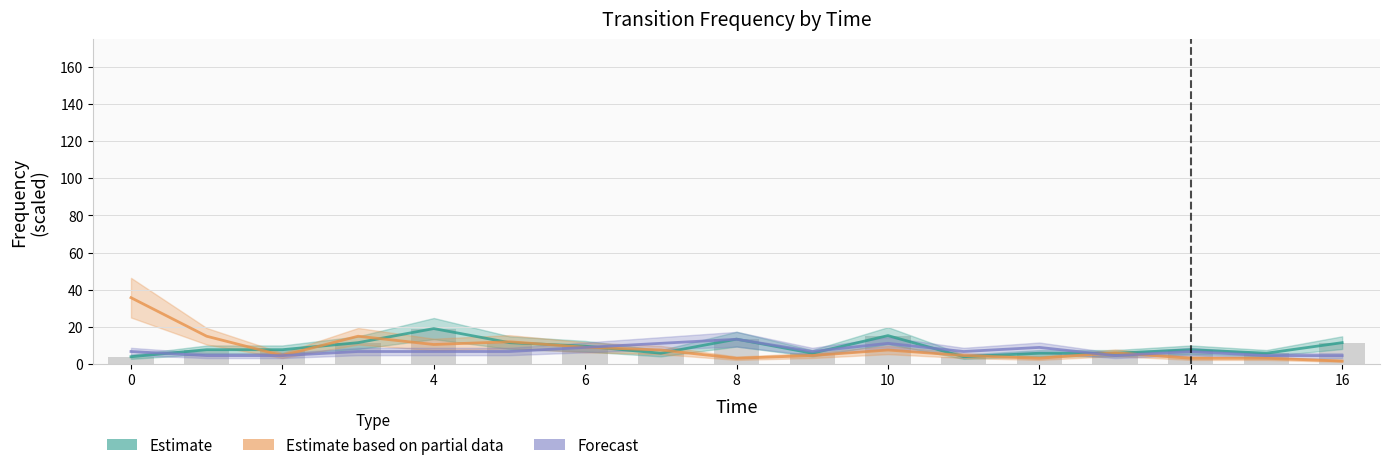

Is it true that Ar0_Af0 equals 4.3 at 1?

False